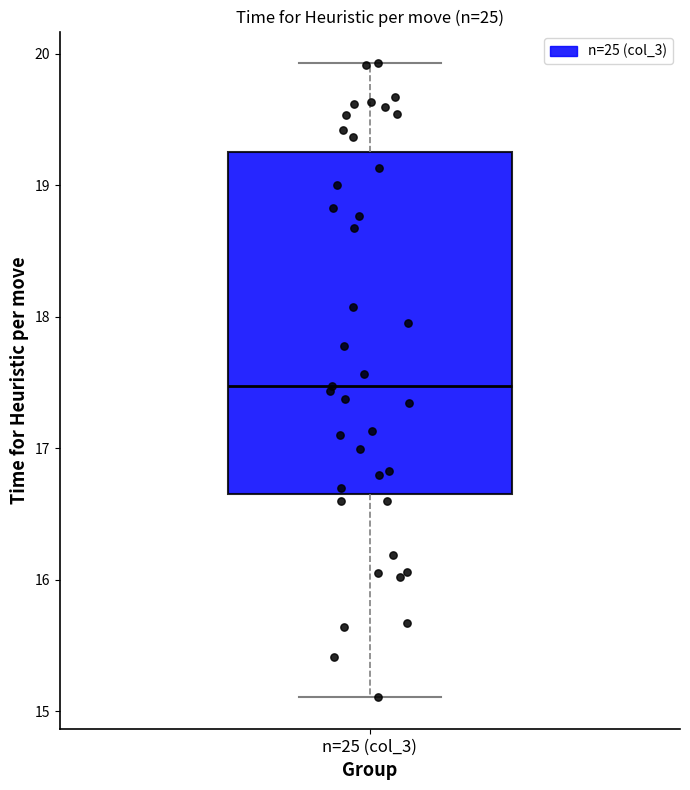

Read this box plot against the y-axis: the position of the median line, the range covered by the box, and the ends of both whiskers. The values are not printed on the chart, so give them approximately, as read against the axis.

median 17.5, box 16.6 to 19.2, whiskers 15.1 to 19.9